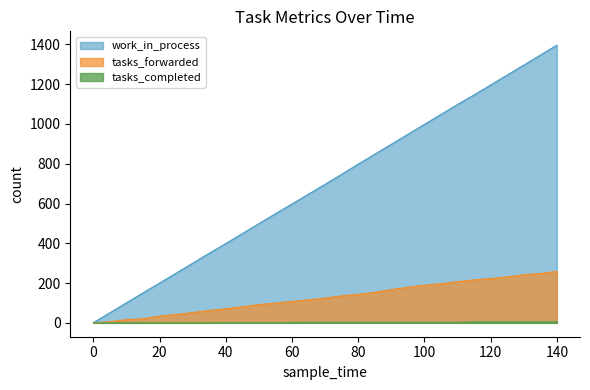

True or false: tasks_forwarded has a value of 25 at 10.

False